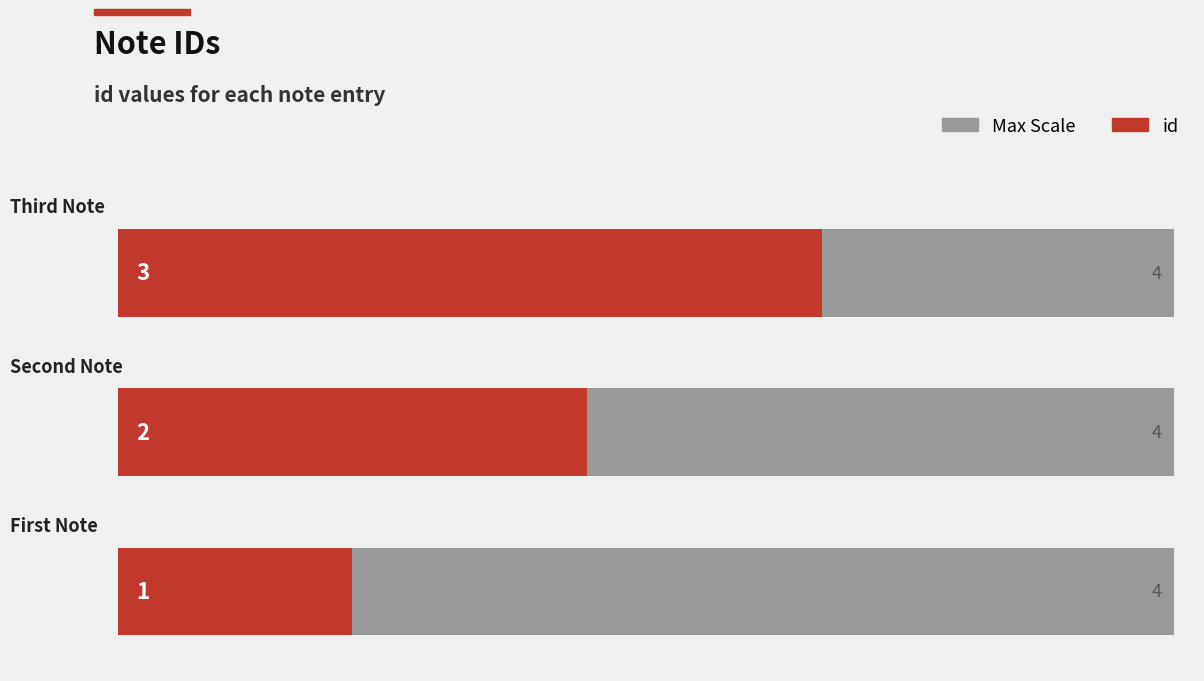

What is the change in value from 1 to 2?

+1